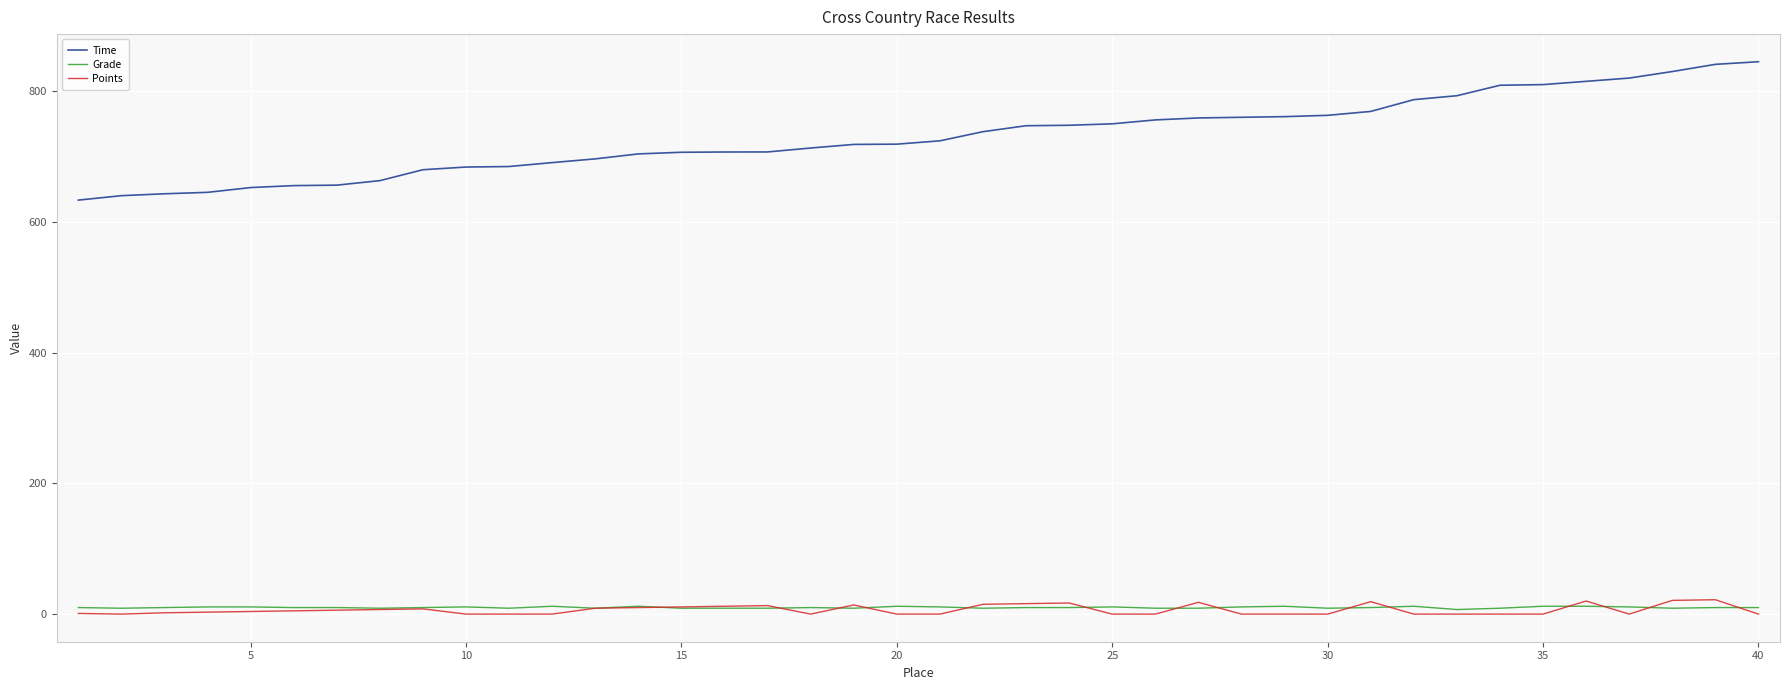

Which series has the largest total across all categories?

Time